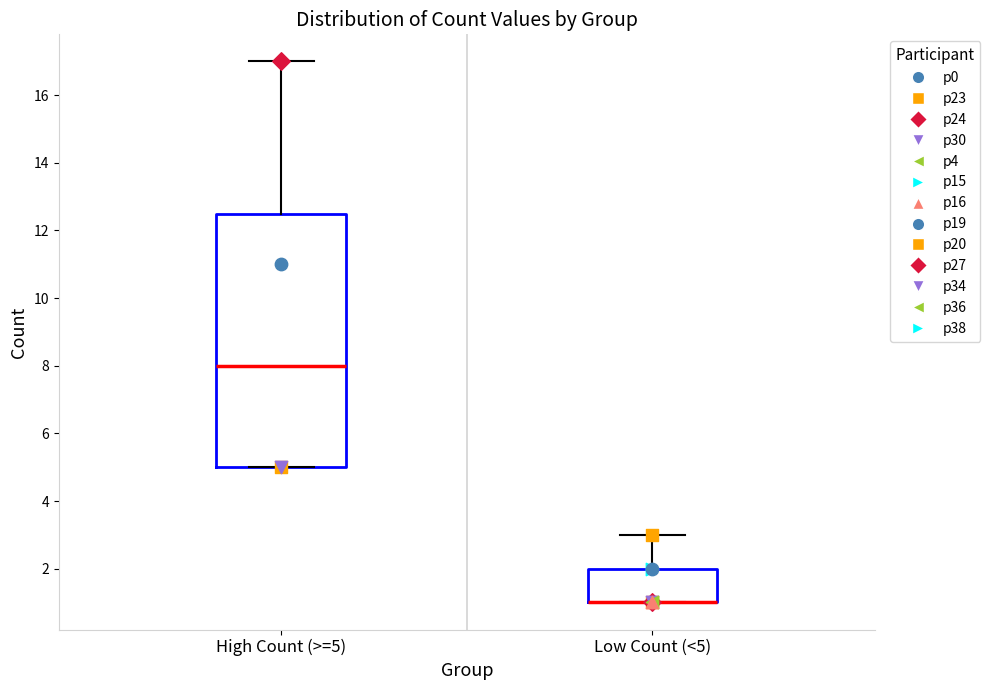

Reading left to right, read every box against the y-axis: the position of its median line, the range the box covers, and the ends of its whiskers. The values are not printed on the chart, so give them approximately, as read against the axis.

High Count (>=5): median 8.0, box 5.0 to 12.6, whiskers 5.0 to 17.0
Low Count (<5): median 1.0 (drawn on the box's lower edge), box 1.0 to 2.0, whiskers 1.0 to 3.0